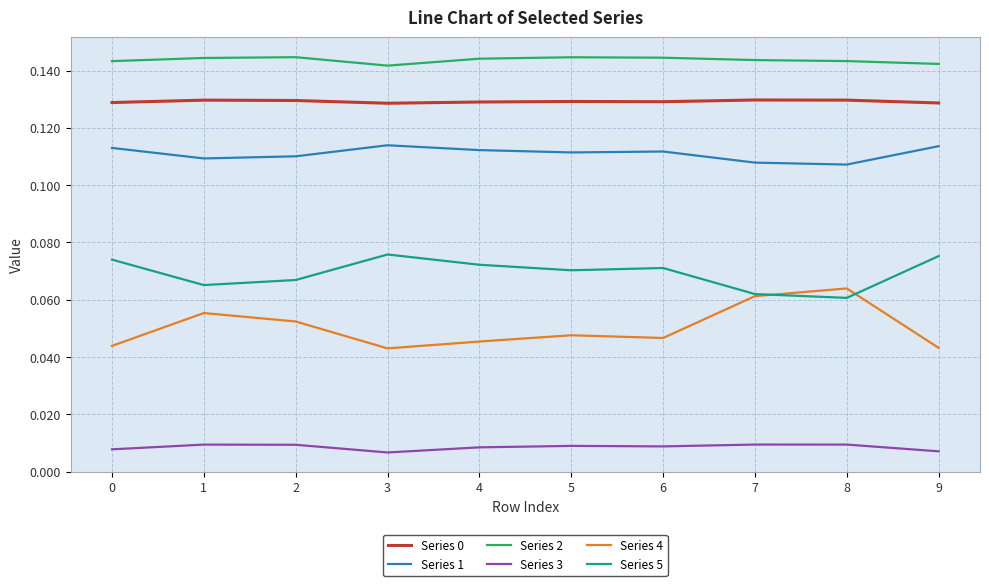

Which series has the widest spread of values?

Series 4